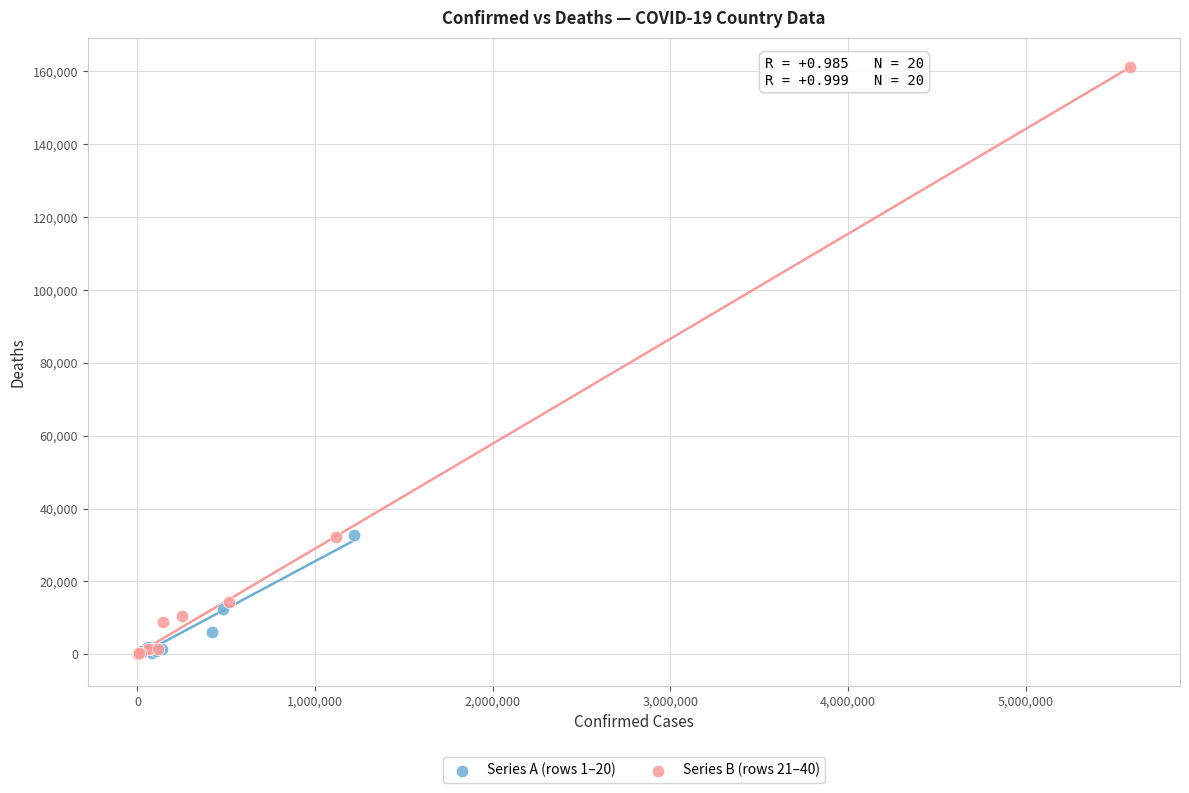

Which series has the largest Y range (max minus min)?

Series B (rows 21–40)